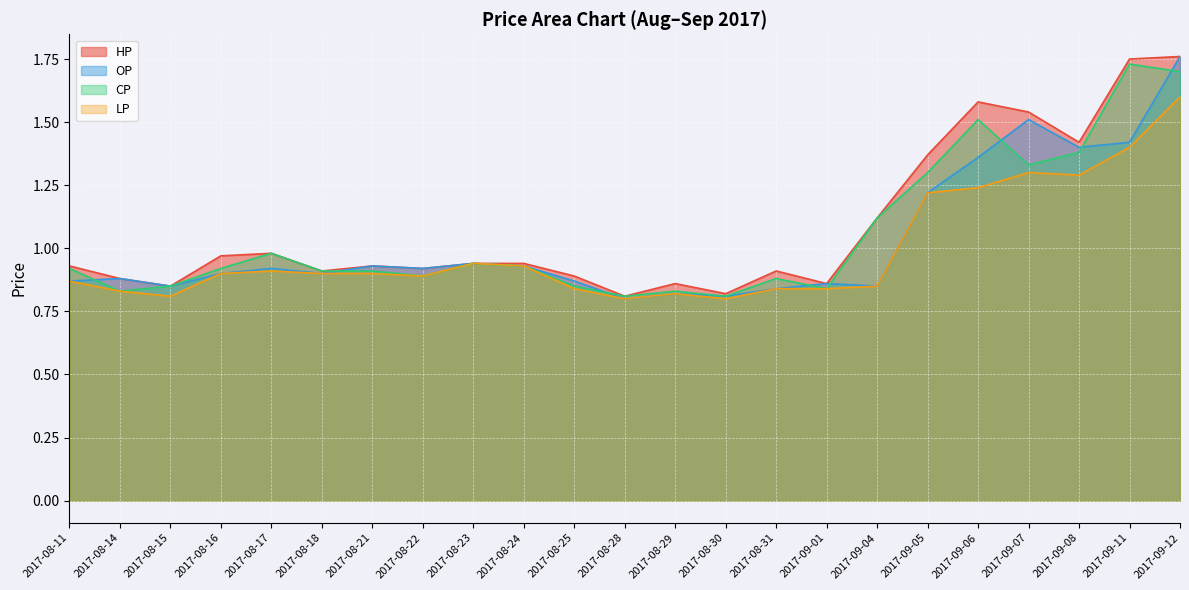

True or false: HP and LP intersect in this chart.

False